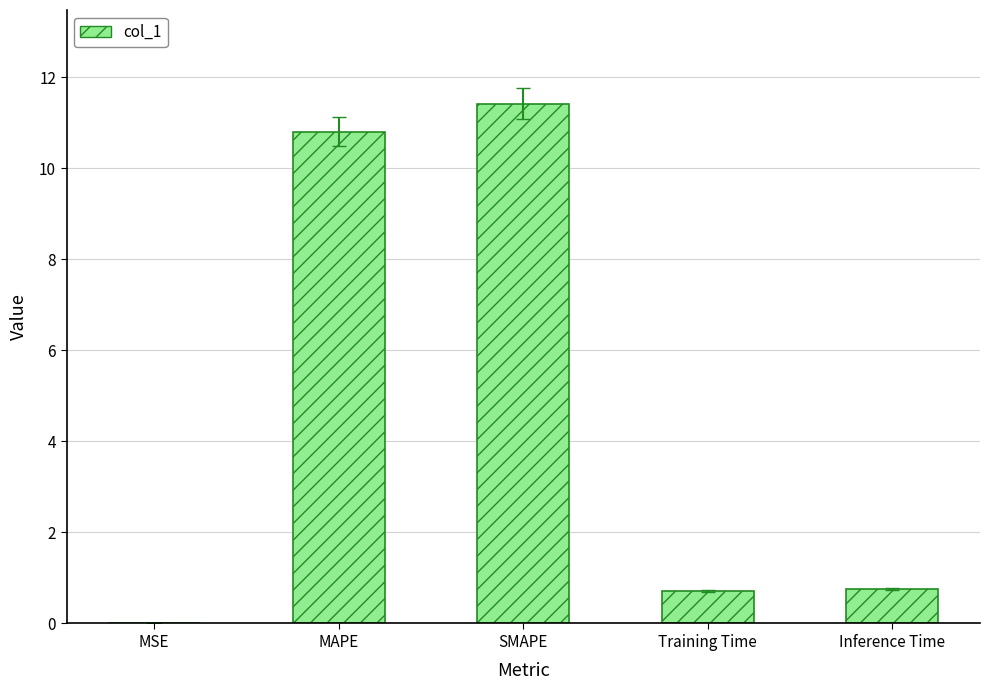

What is the maximum value shown in the chart?

11.4